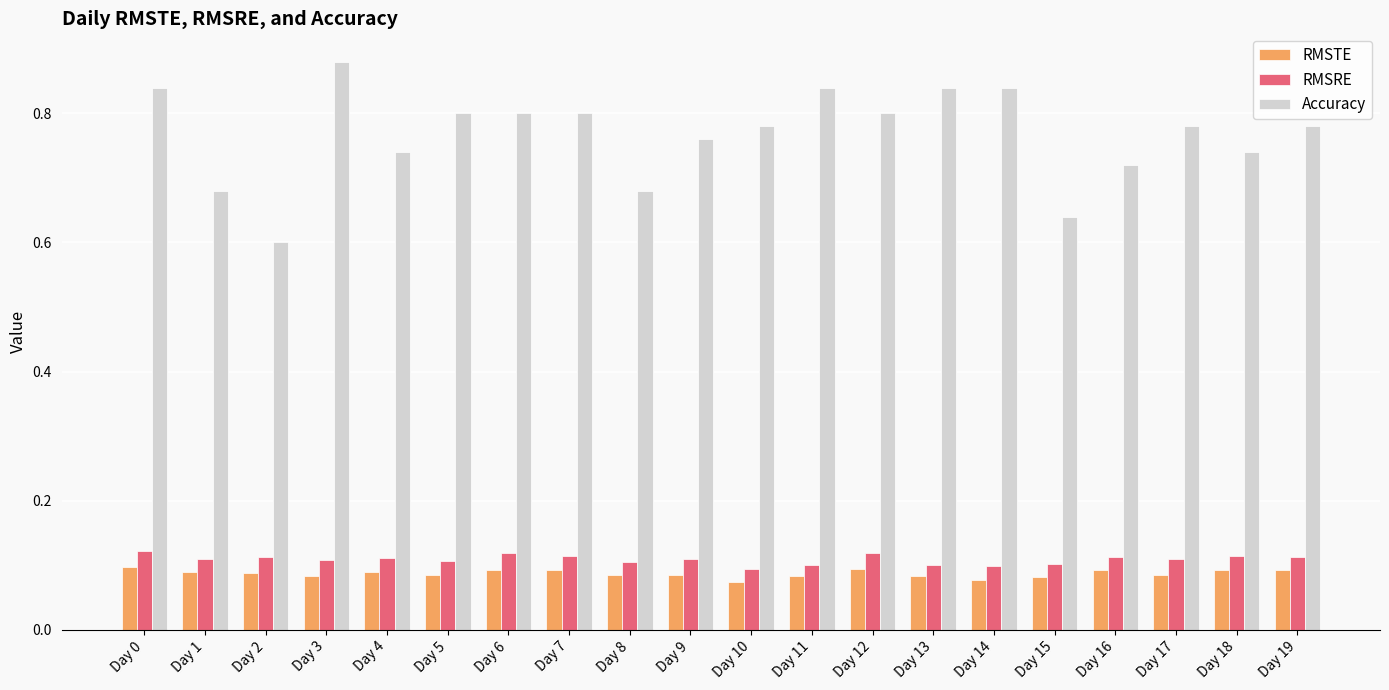

What is the sum of all RMSRE values?

2.2